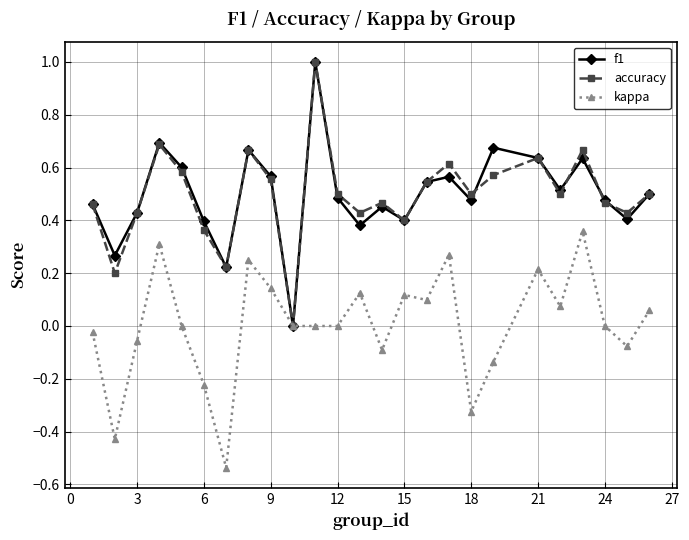

What is the highest value of the accuracy series?

1.0